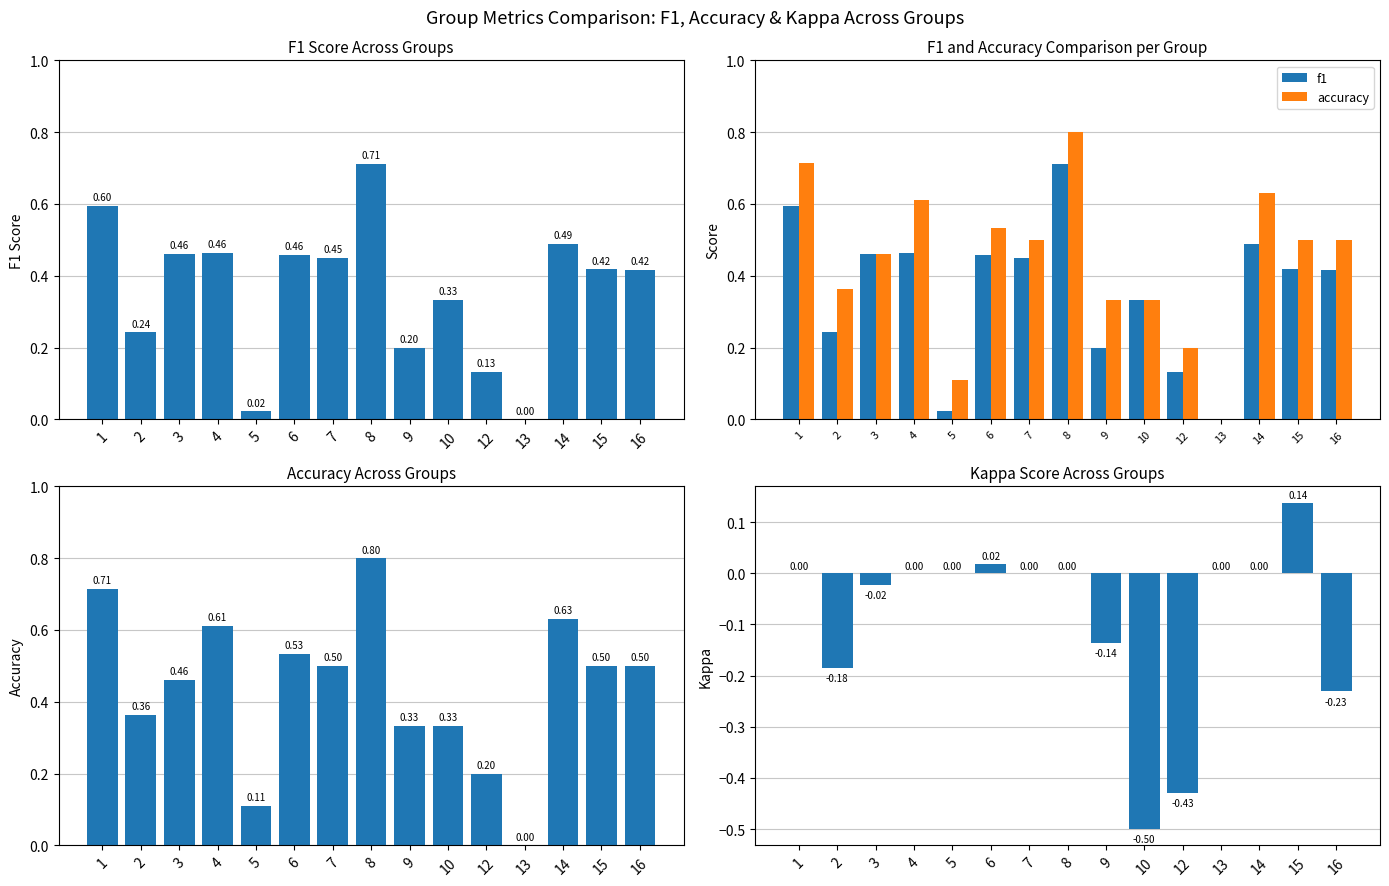

How many distinct data groups are displayed?

3